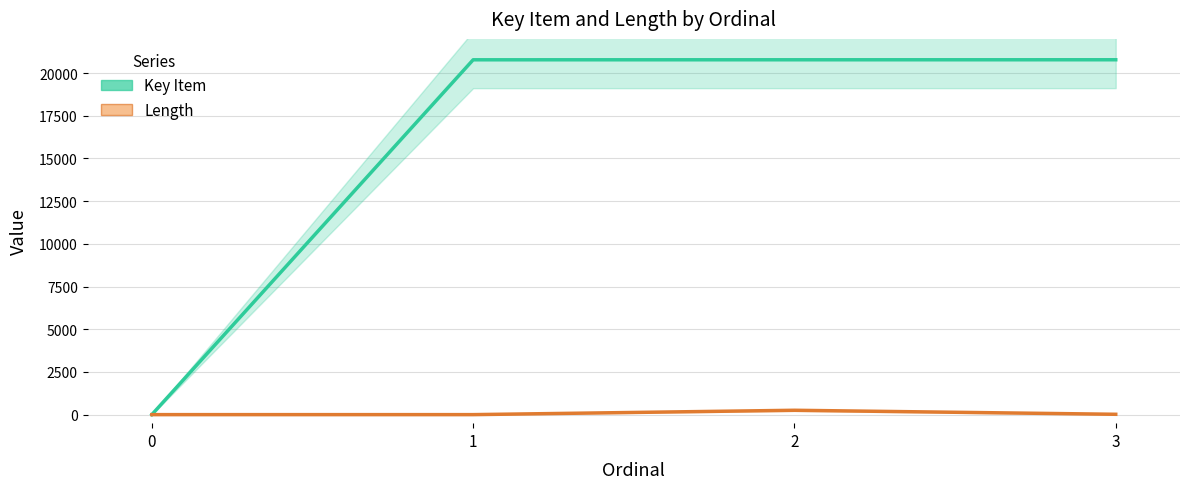

Rank the categories by Length value from lowest to highest.

0, 1, 3, 2